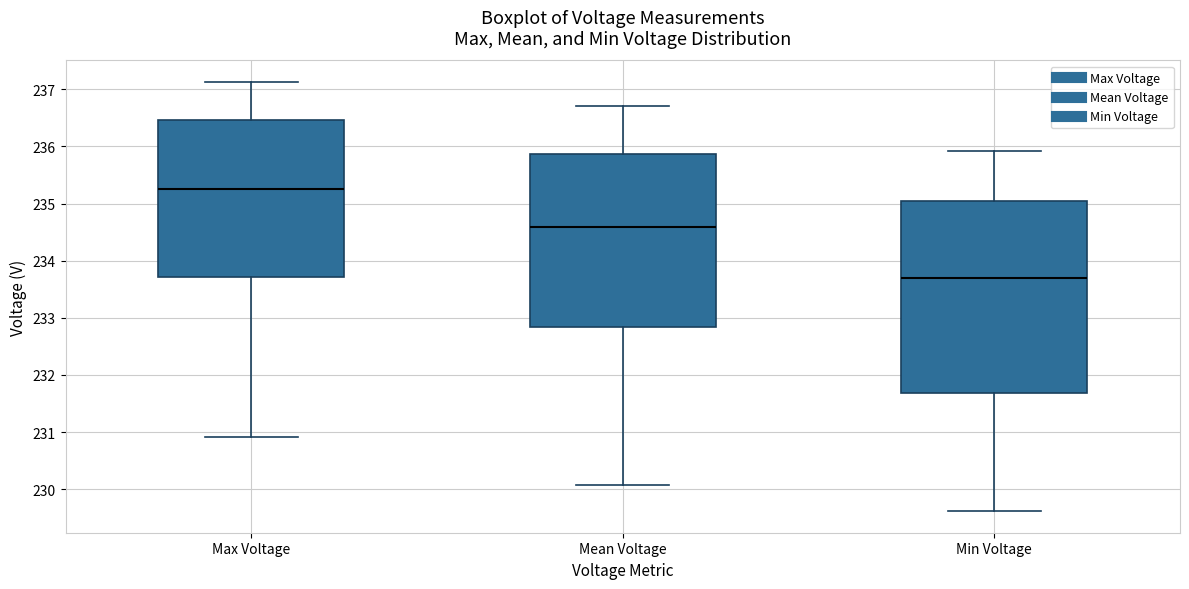

Reading left to right, read every box against the y-axis: the position of its median line, the range the box covers, and the ends of its whiskers. The values are not printed on the chart, so give them approximately, as read against the axis.

Max Voltage: median 235.2, box 233.7 to 236.5, whiskers 230.9 to 237.1
Mean Voltage: median 234.6, box 232.8 to 235.9, whiskers 230.1 to 236.7
Min Voltage: median 233.7, box 231.7 to 235.0, whiskers 229.6 to 235.9